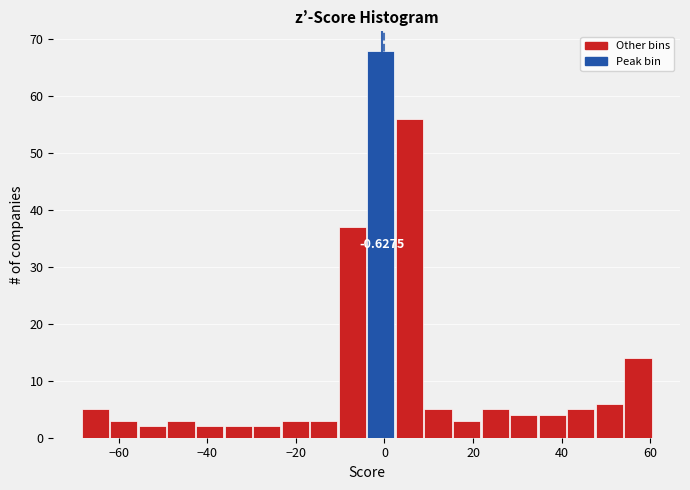

Read against the x-axis, roughly where is the centre of the tallest bar?

0